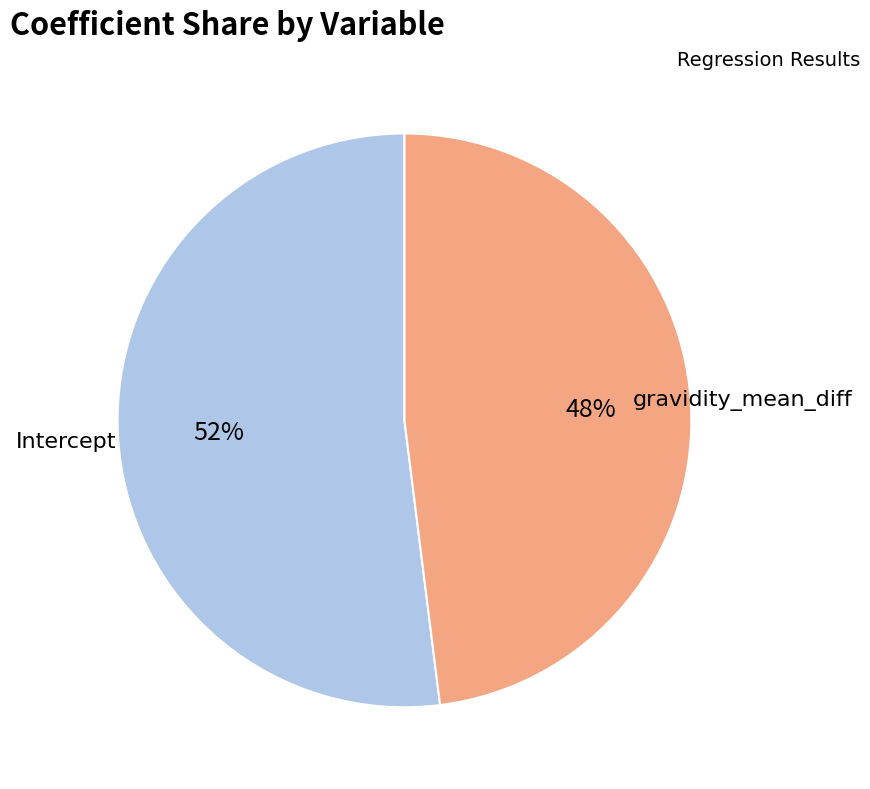

To the nearest percent, what is the average slice percentage?

50%